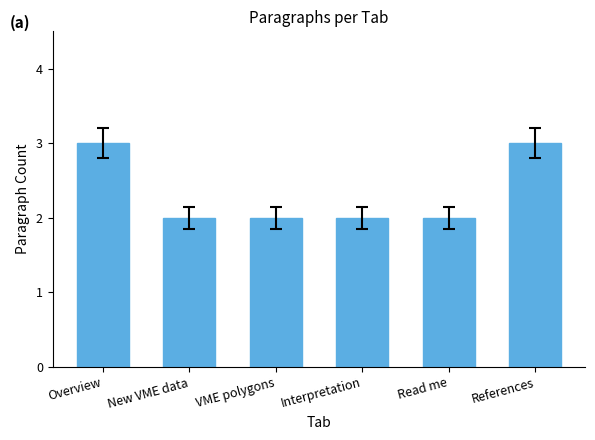

Reading right to left, list all the values displayed in this chart.

3	2	2	2	2	3